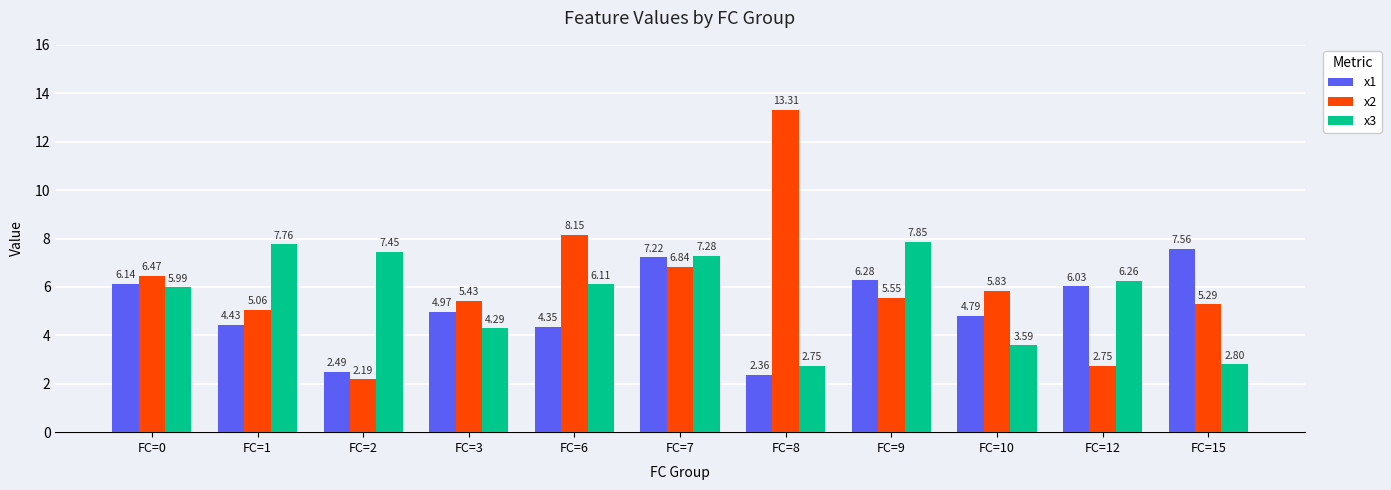

What is the sum of all x2 values?

66.9